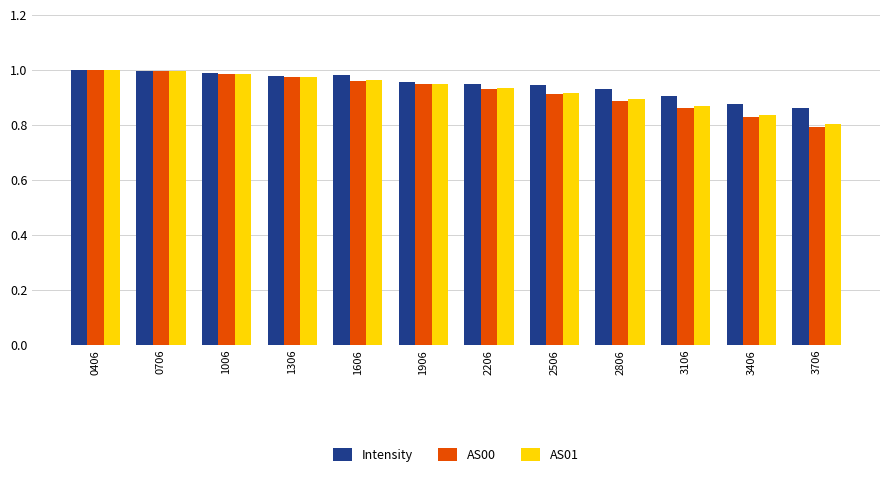

What is the sum of all AS01 values?

11.1